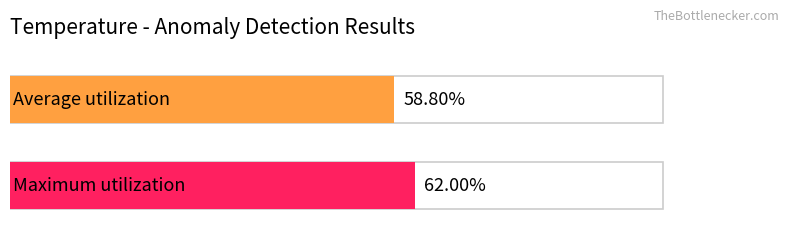

Does the chart contain any negative values?

No